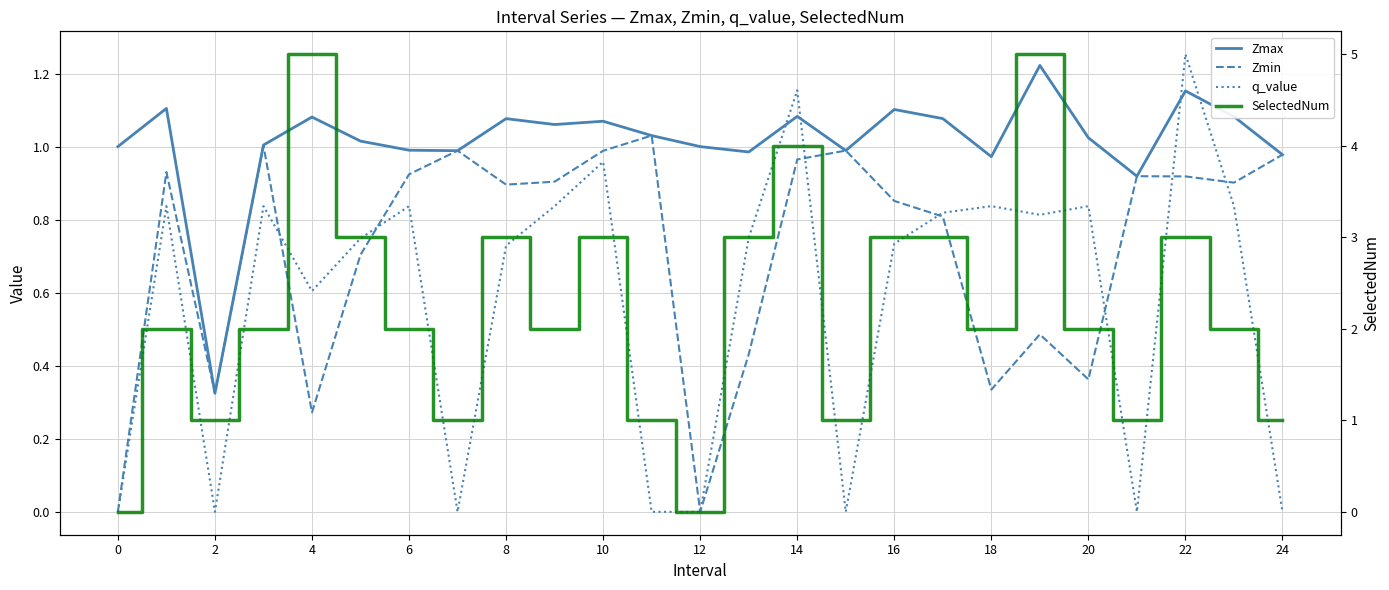

How many lines are shown in the chart?

4